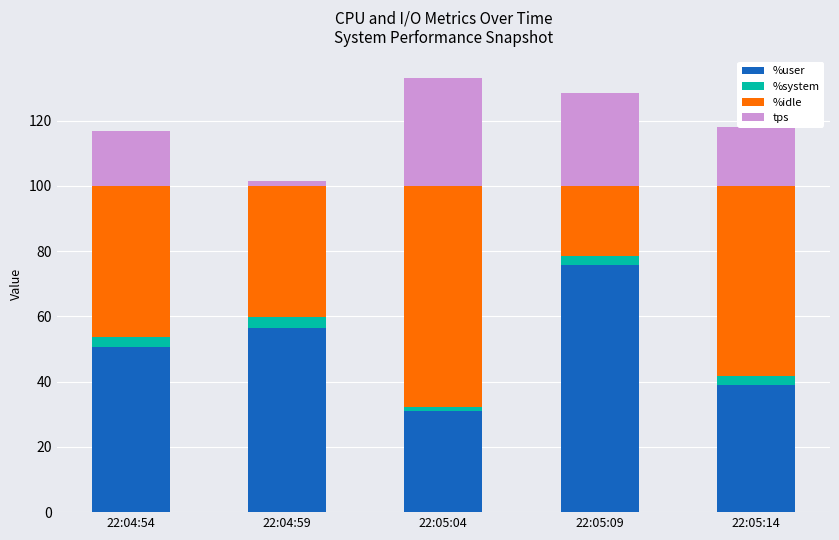

What is the average value of the %user series?

50.6